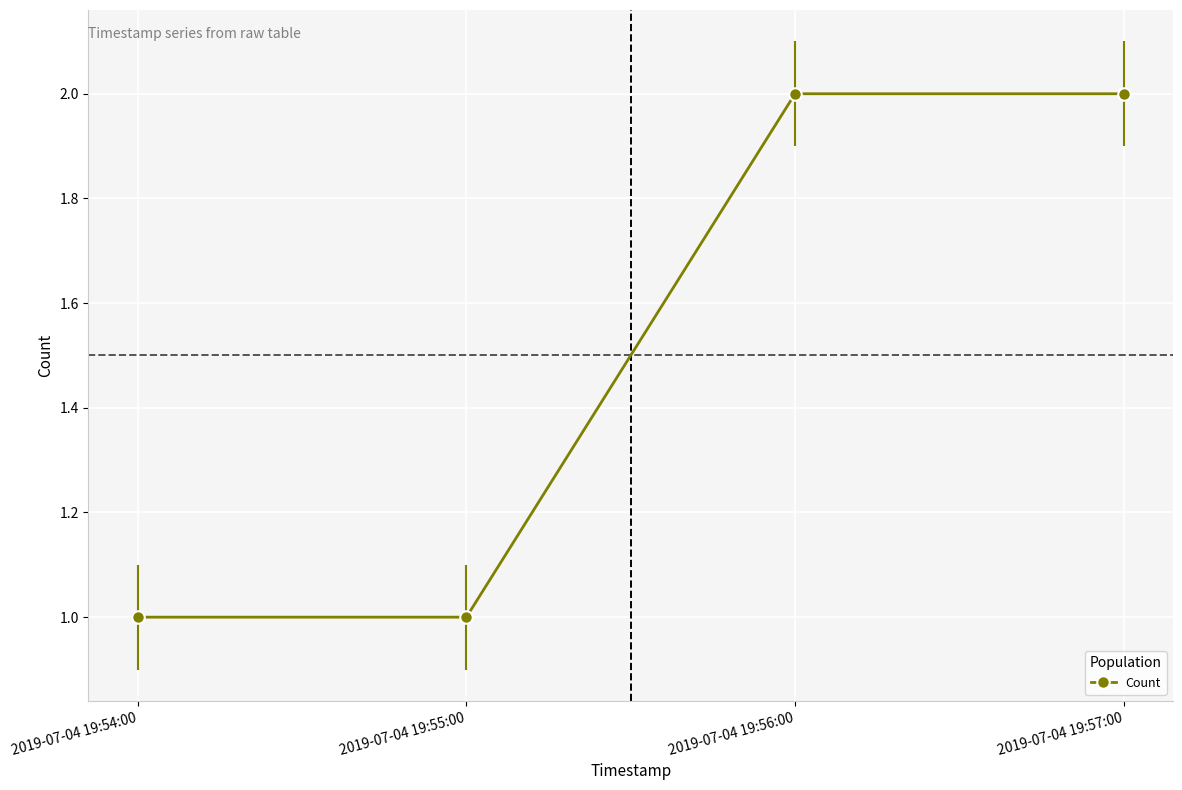

Reading left to right, transcribe all the data shown in this chart.

2019-07-04 19:54:00=1	2019-07-04 19:55:00=1	2019-07-04 19:56:00=2	2019-07-04 19:57:00=2